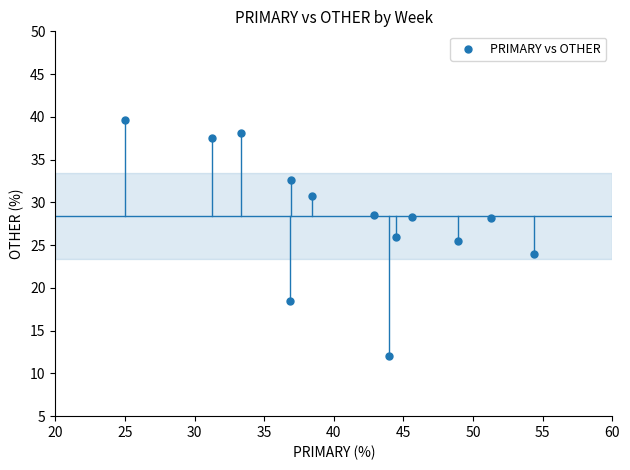

What is the range of Y values (max minus min)?

27.6